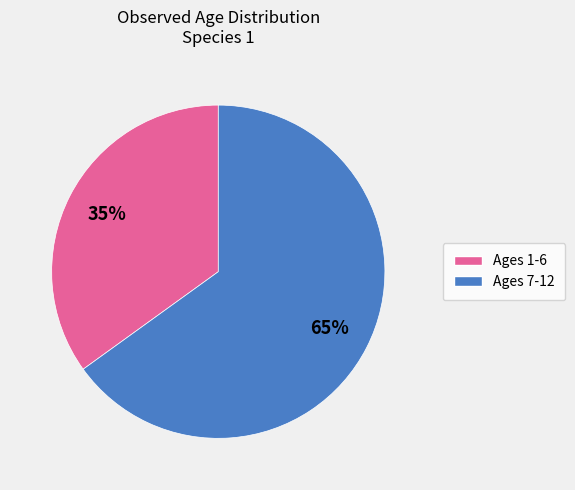

Is there any slice that represents more than half of the pie?

Yes